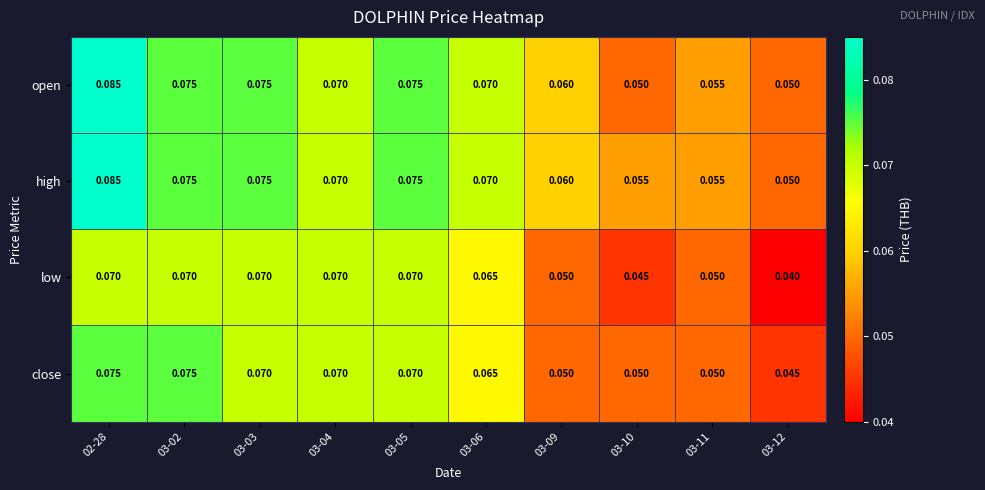

How many series are shown in this chart?

4